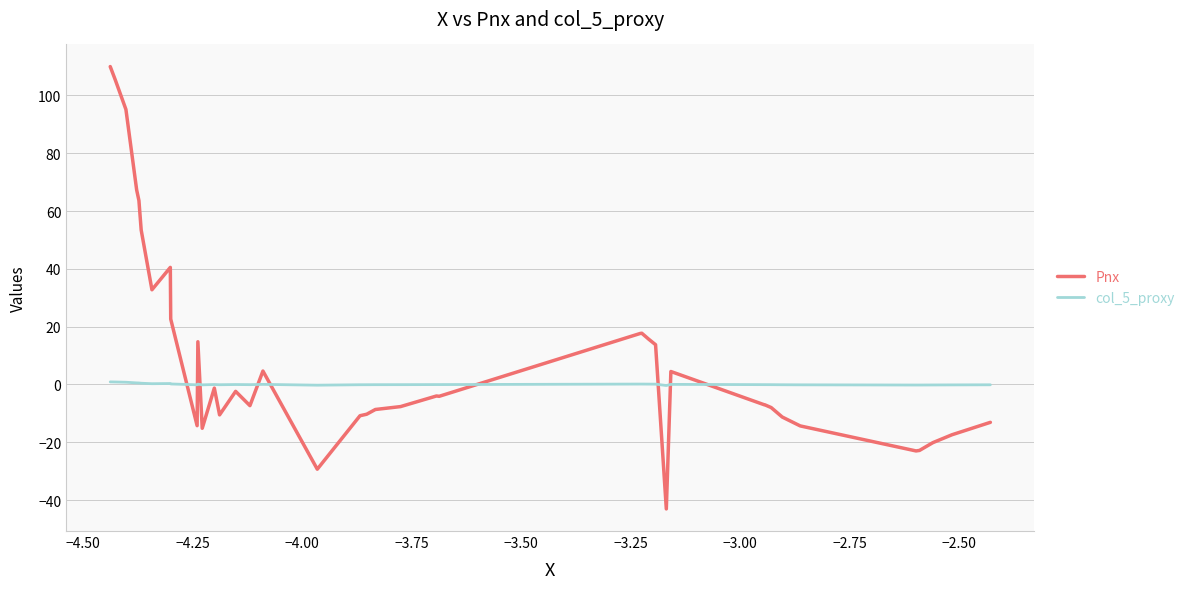

Rank the series by their maximum value, from highest to lowest.

Pnx, col_5_proxy